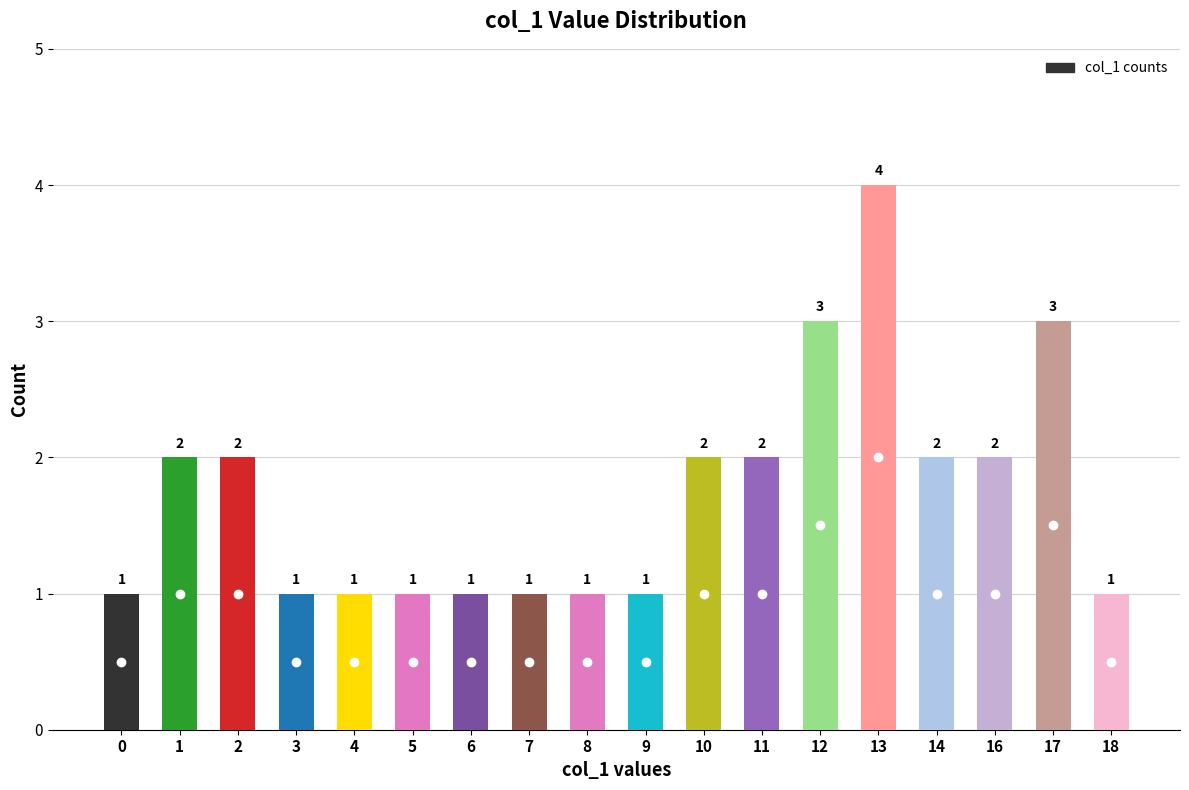

What value does the data have at 3?

1